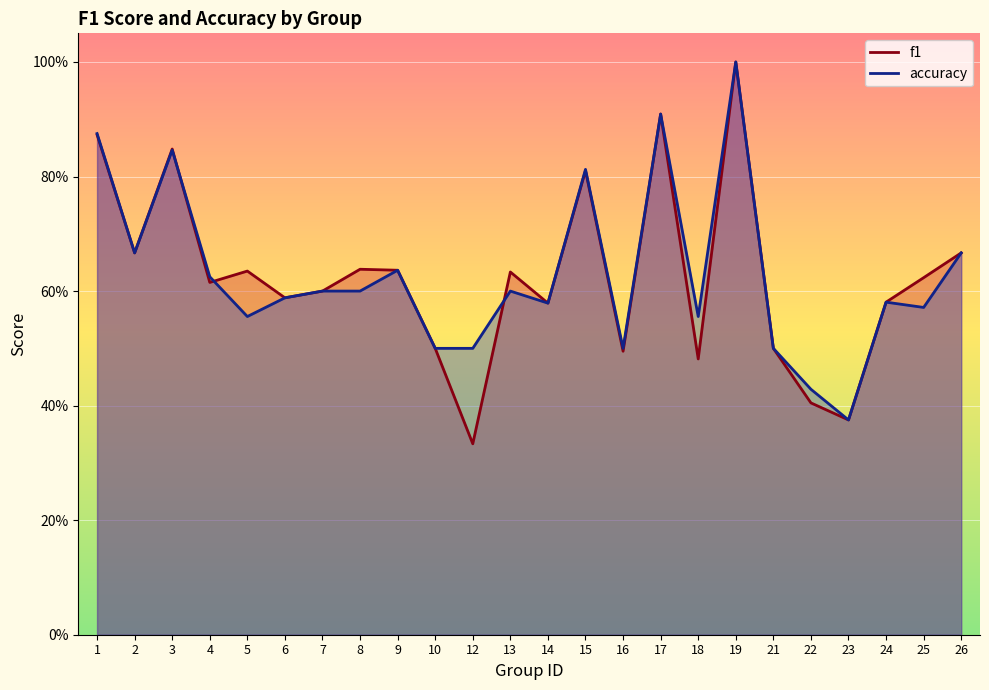

Count the number of data series in this chart.

2